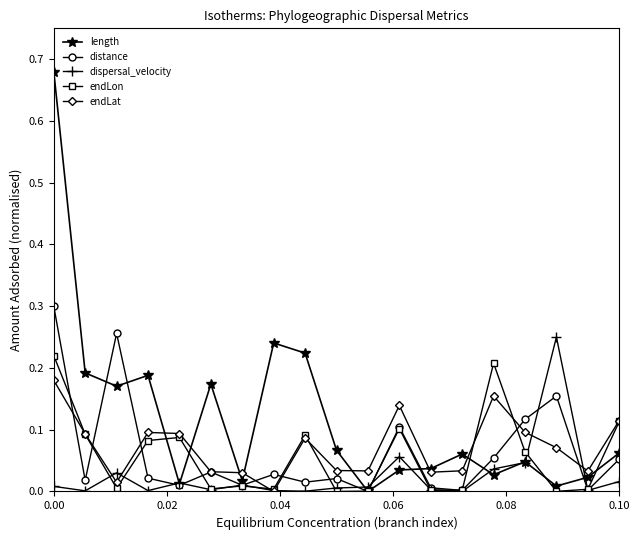

Which series has the widest spread of values?

length